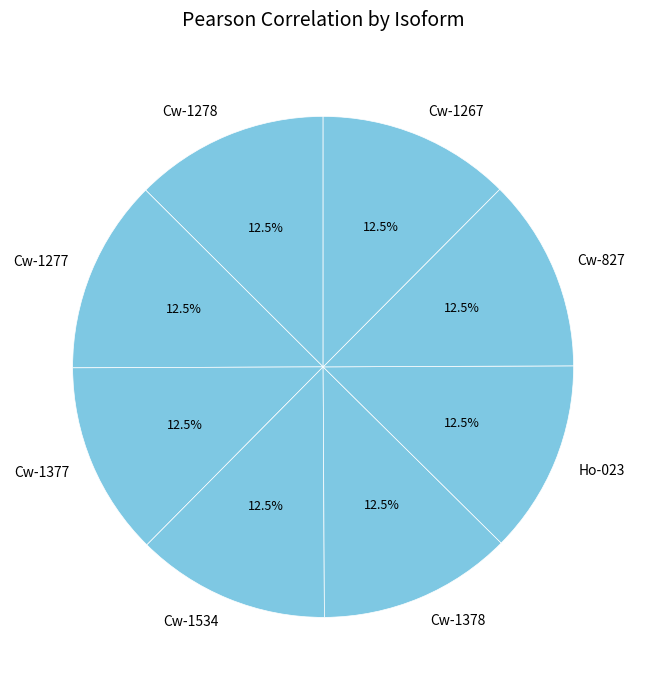

Is the sum of Cw-1377 and Cw-1277 greater than half?

No